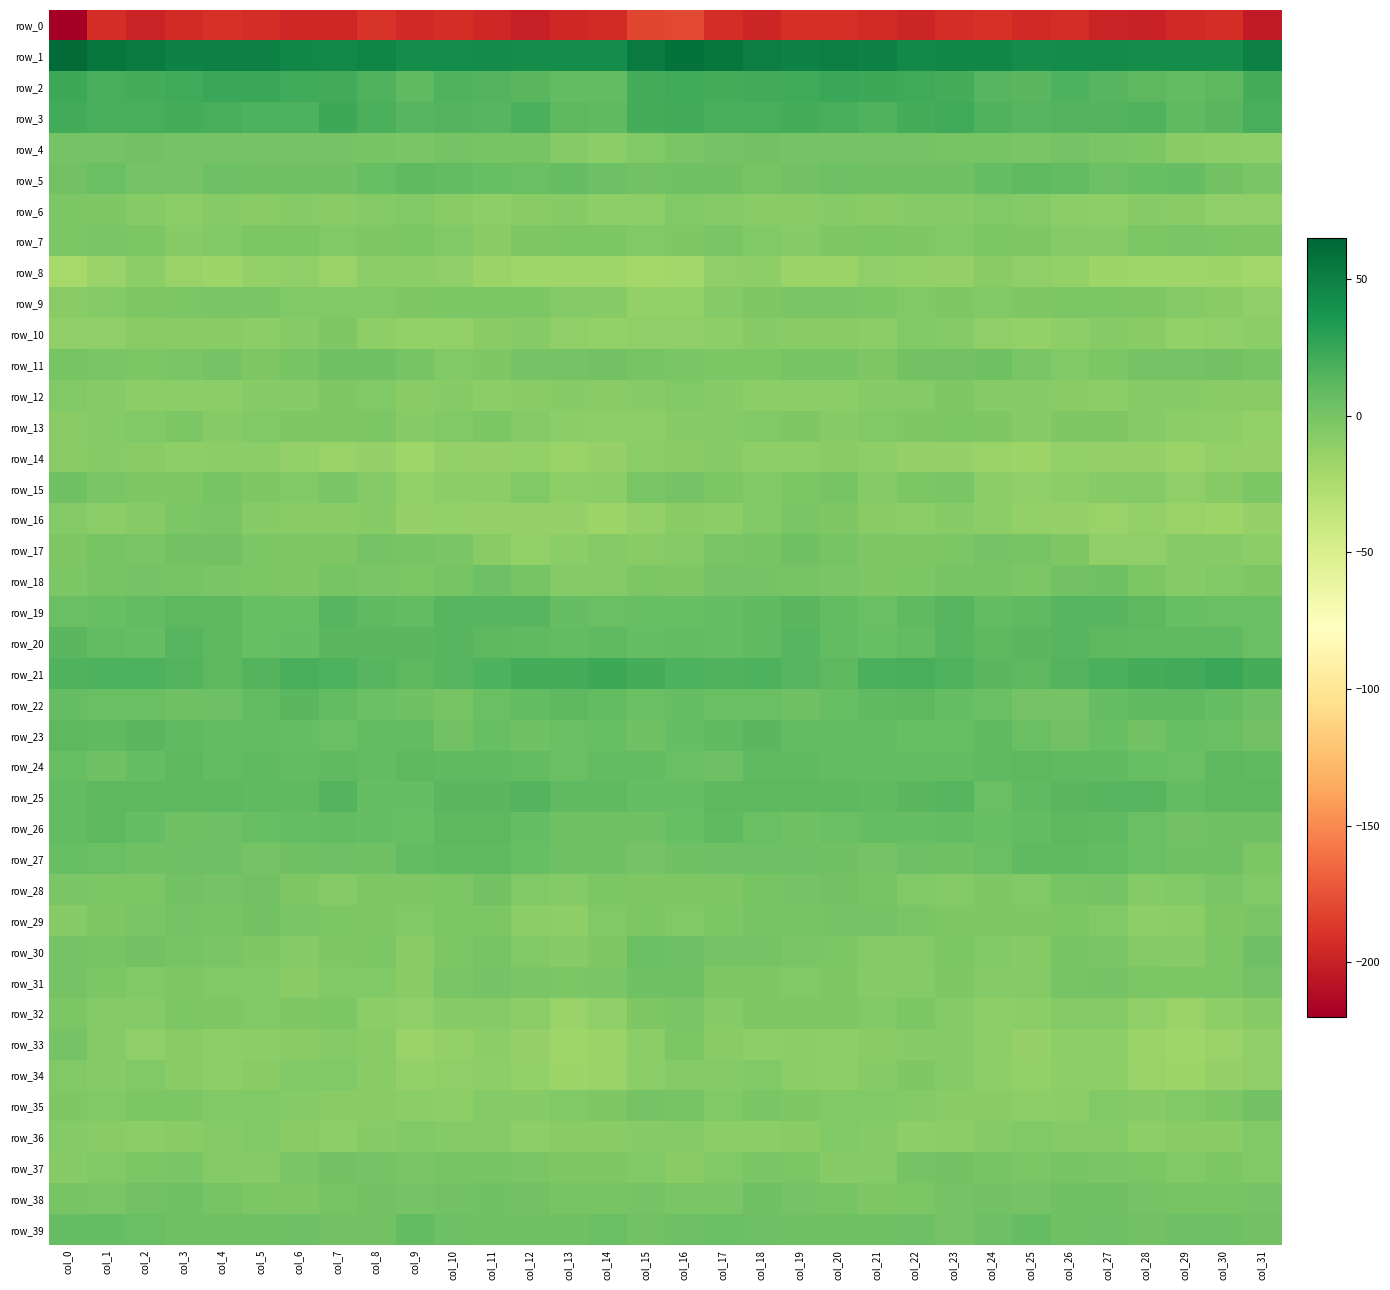

Where does the row_35 series first go above -4?

col_0